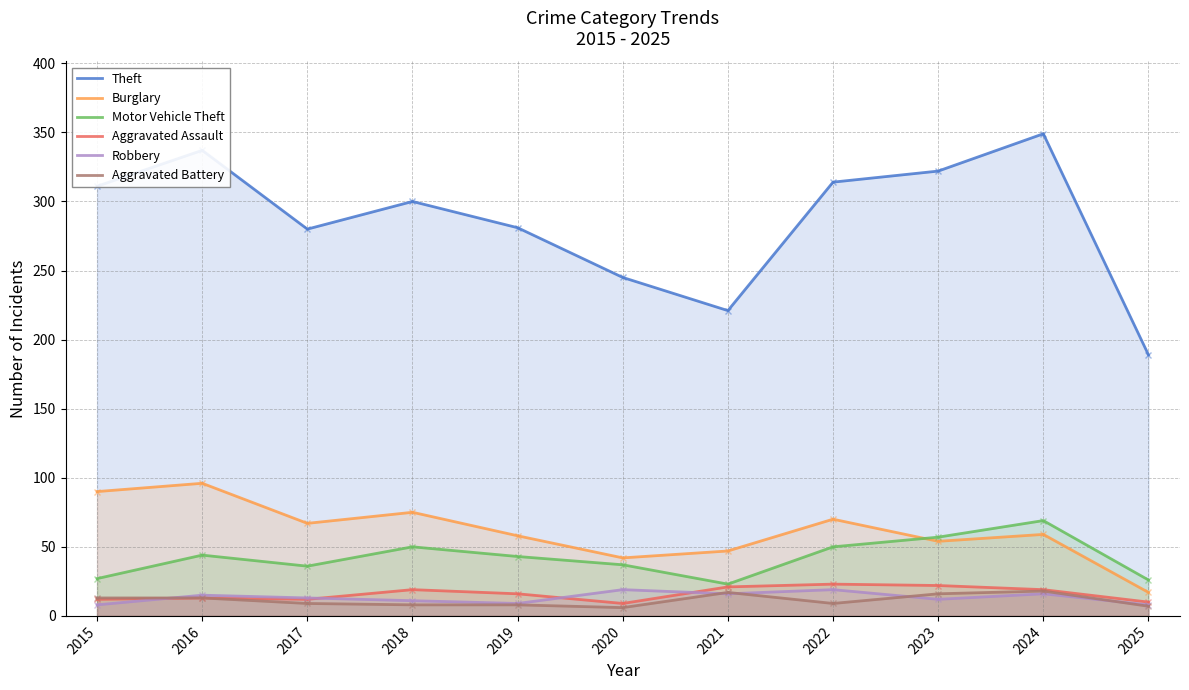

Reading left to right, list all the values displayed in this chart.

Theft: 311	337	280	300	281	245	221	314	322	349	189
Burglary: 90	96	67	75	58	42	47	70	54	59	17
Motor Vehicle Theft: 27	44	36	50	43	37	23	50	57	69	26
Aggravated Assault: 12	13	12	19	16	9	21	23	22	19	10
Robbery: 8	15	13	11	9	19	16	19	12	16	8
Aggravated Battery: 13	13	9	8	8	6	17	9	16	18	7